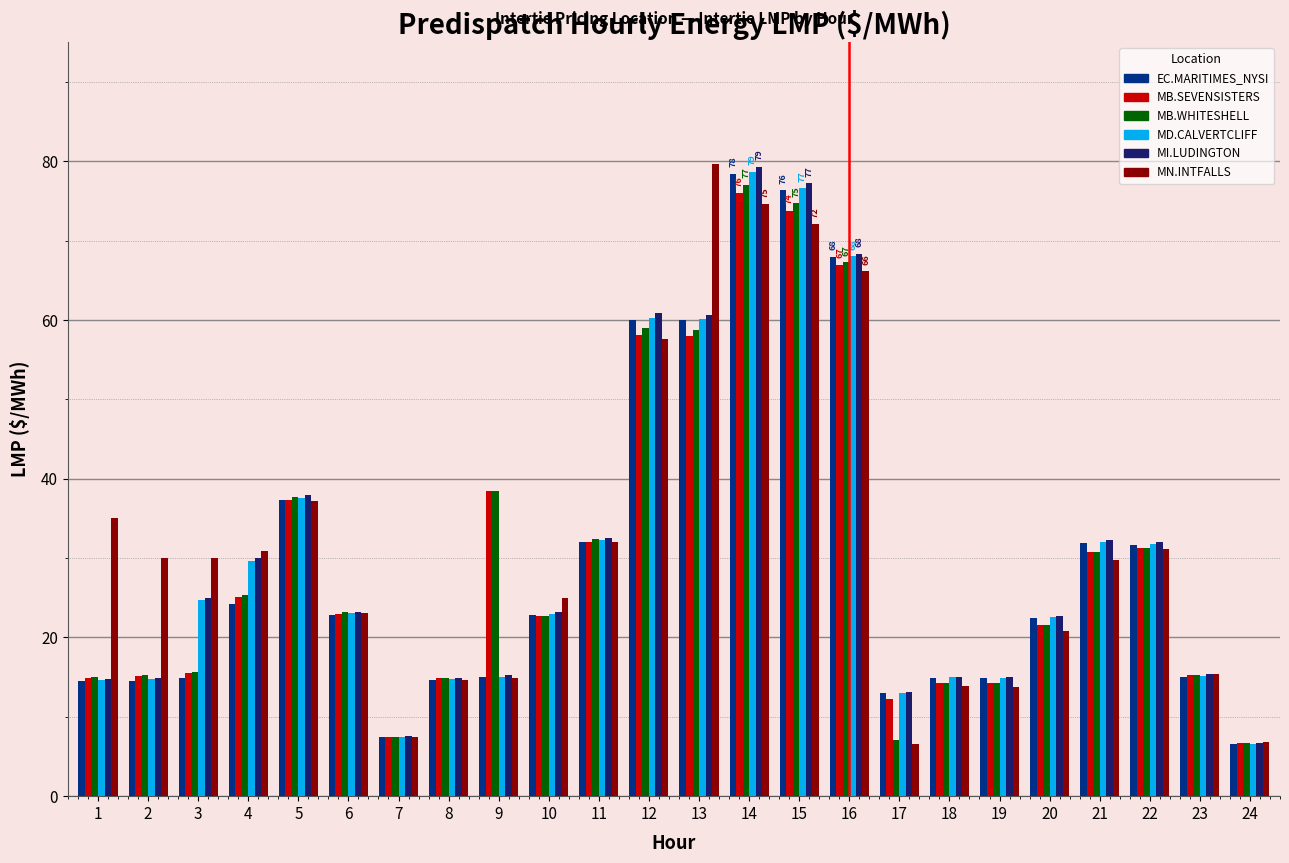

What is the sum of the EC.MARITIMES_NYSI values at 22 and 24?

38.2